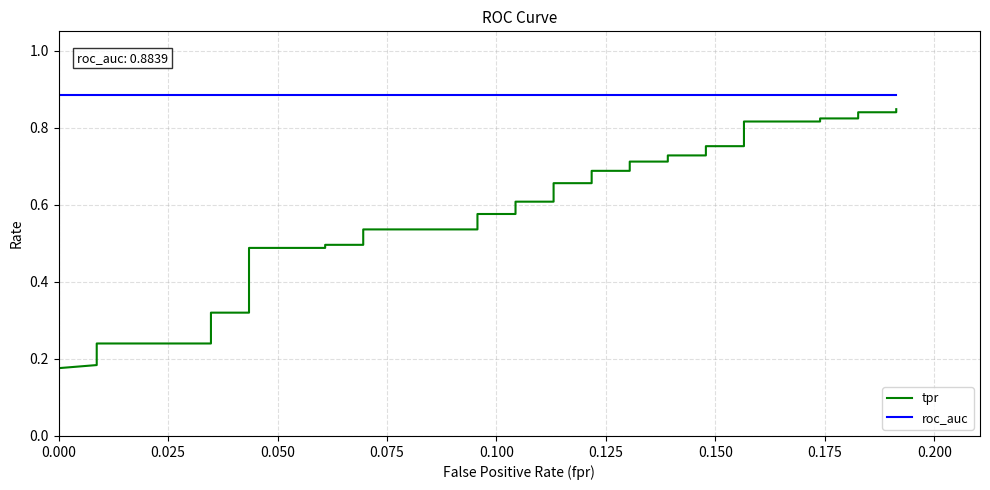

True or false: roc_auc and tpr cross at least once.

False